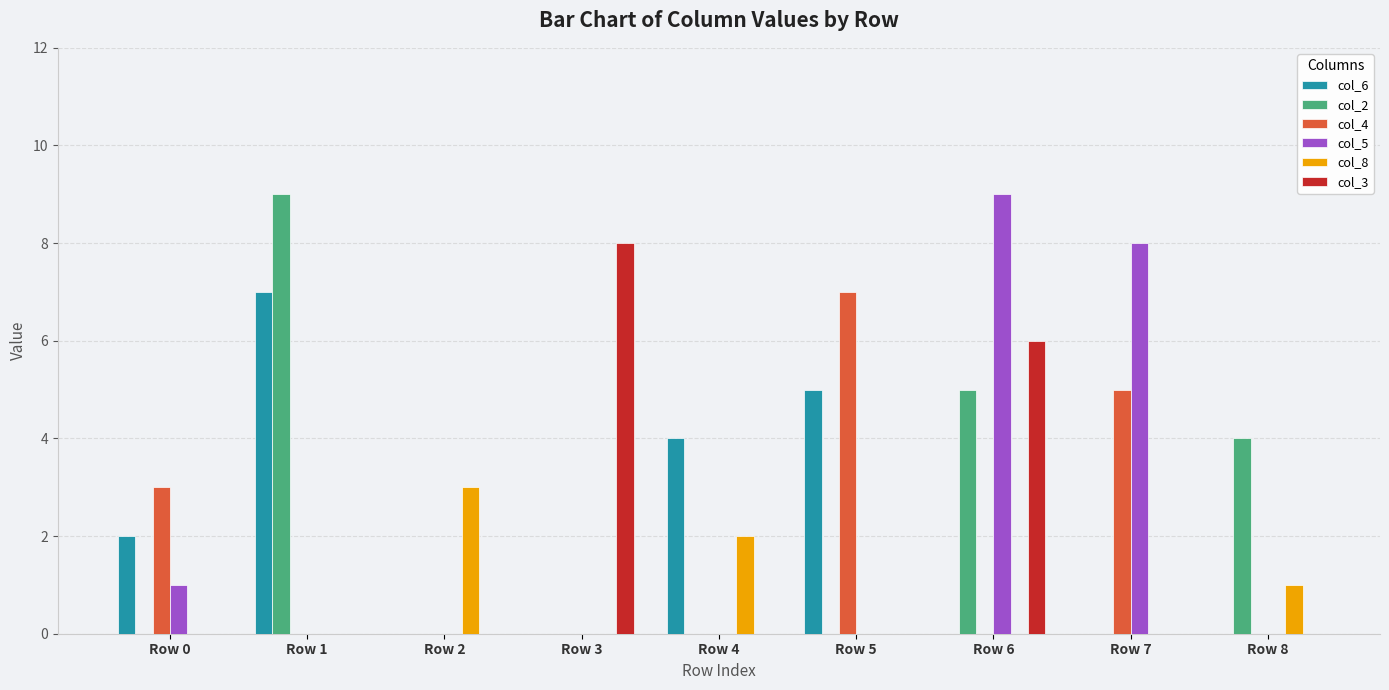

Between Row 1 and Row 5, which series saw the biggest shift?

col_2